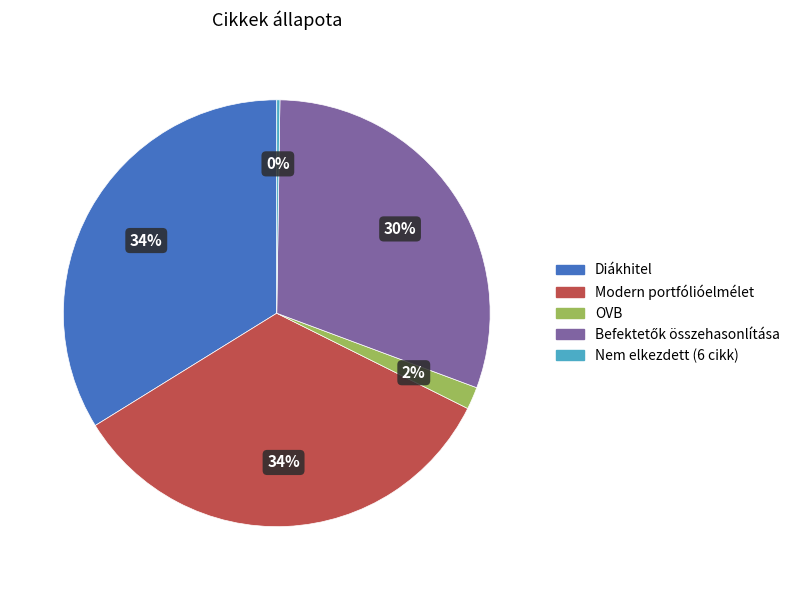

Does any single category account for the majority?

No